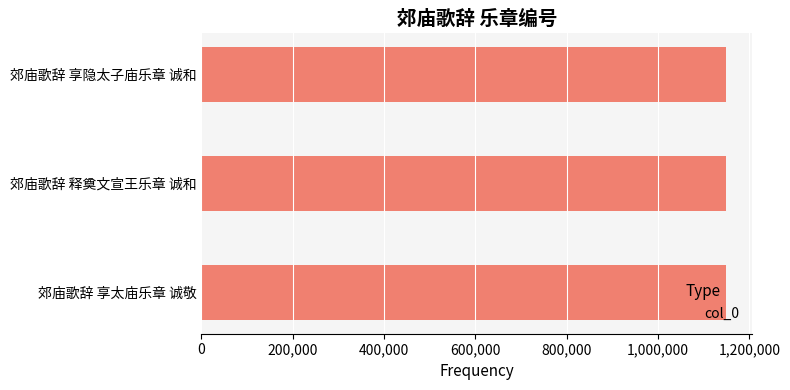

Approximately how many times larger is the value at 郊庙歌辞 享隐太子庙乐章 诚和 compared to 郊庙歌辞 享太庙乐章 诚敬?

1.0